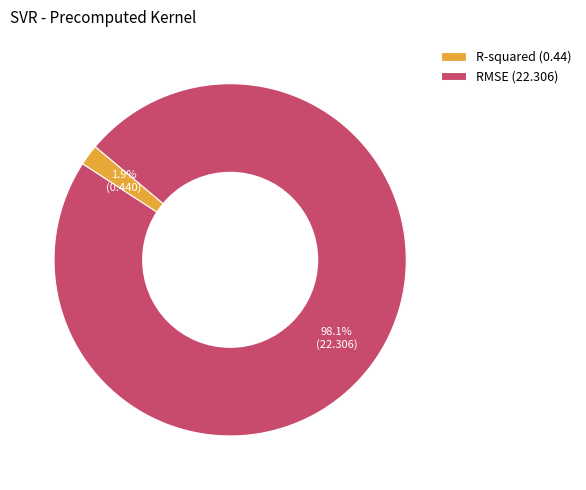

What percentage do R-squared and RMSE together represent?

100.0%